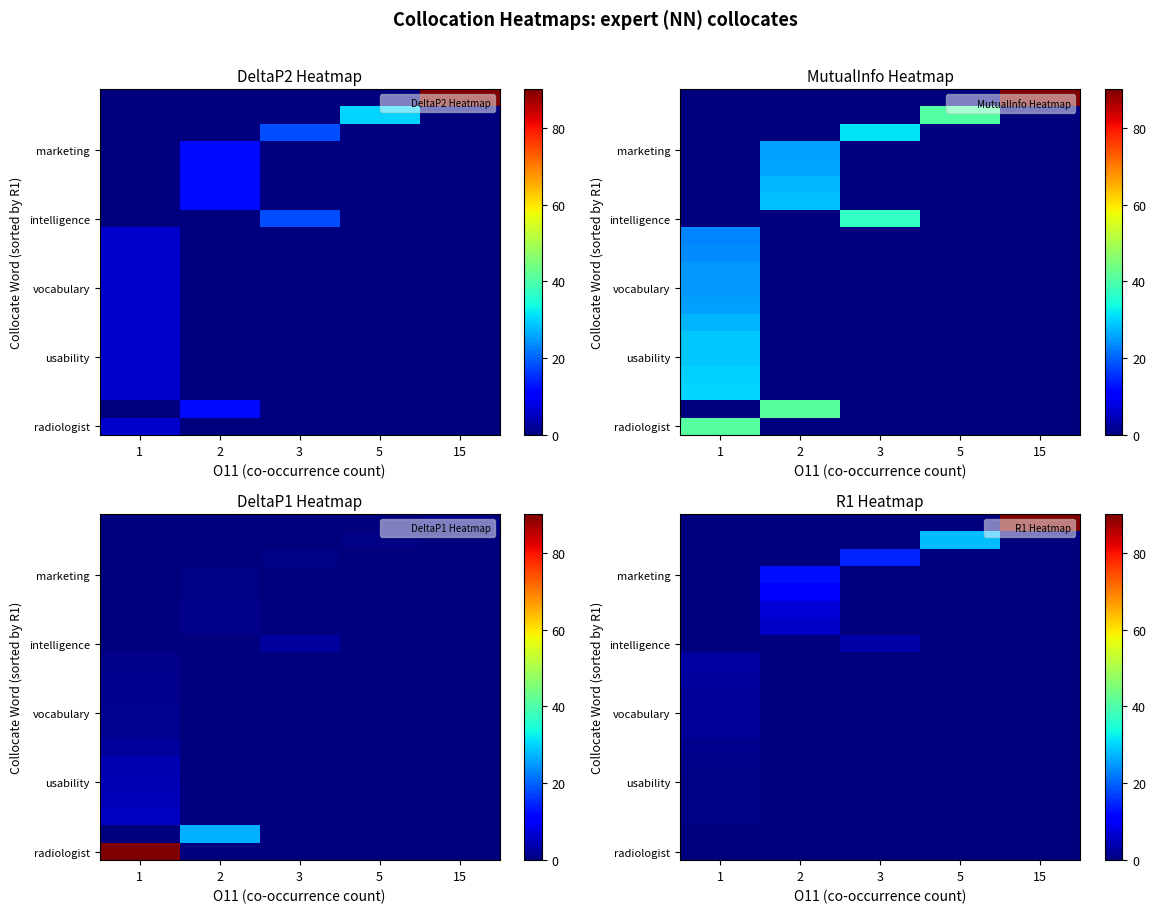

Reading left to right, what are all the values shown in this chart?

row_0: 0.0	0.0	0.0	0.0	0.0
row_1: 0.0	0.2	0.0	0.0	0.0
row_2: 0.5	0.0	0.0	0.0	0.0
row_3: 0.6	0.0	0.0	0.0	0.0
row_4: 0.7	0.0	0.0	0.0	0.0
row_5: 0.7	0.0	0.0	0.0	0.0
row_6: 1.1	0.0	0.0	0.0	0.0
row_7: 1.8	0.0	0.0	0.0	0.0
row_8: 2.0	0.0	0.0	0.0	0.0
row_9: 2.1	0.0	0.0	0.0	0.0
row_10: 2.7	0.0	0.0	0.0	0.0
row_11: 3.1	0.0	0.0	0.0	0.0
row_12: 0.0	0.0	3.4	0.0	0.0
row_13: 0.0	5.9	0.0	0.0	0.0
row_14: 0.0	7.0	0.0	0.0	0.0
row_15: 0.0	10.9	0.0	0.0	0.0
row_16: 0.0	12.6	0.0	0.0	0.0
row_17: 0.0	0.0	14.7	0.0	0.0
row_18: 0.0	0.0	0.0	28.0	0.0
row_19: 0.0	0.0	0.0	0.0	90.0